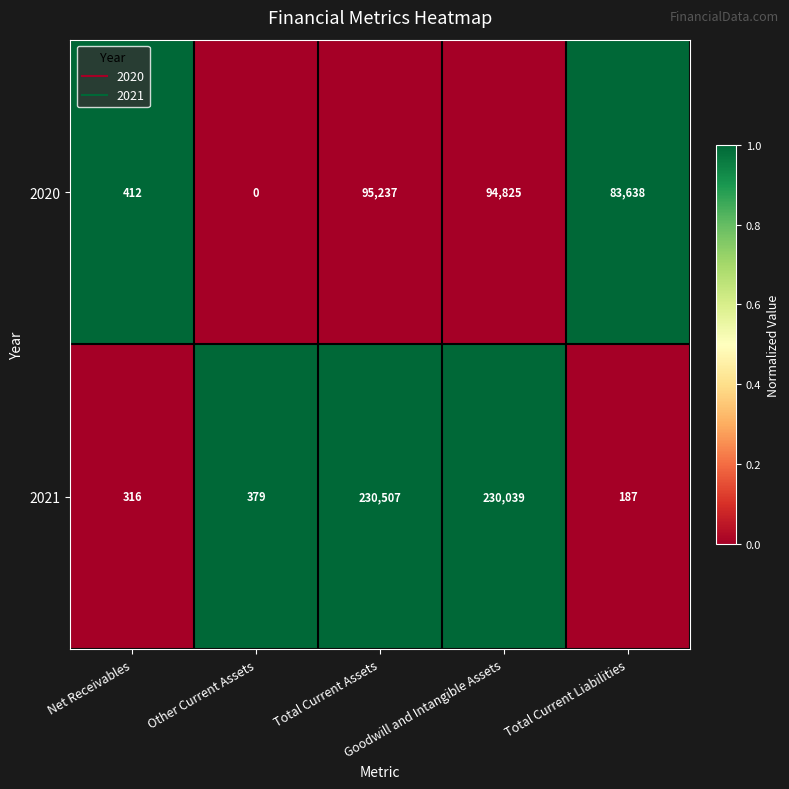

Between Net Receivables and Goodwill and Intangible Assets, which series saw the biggest shift?

2021